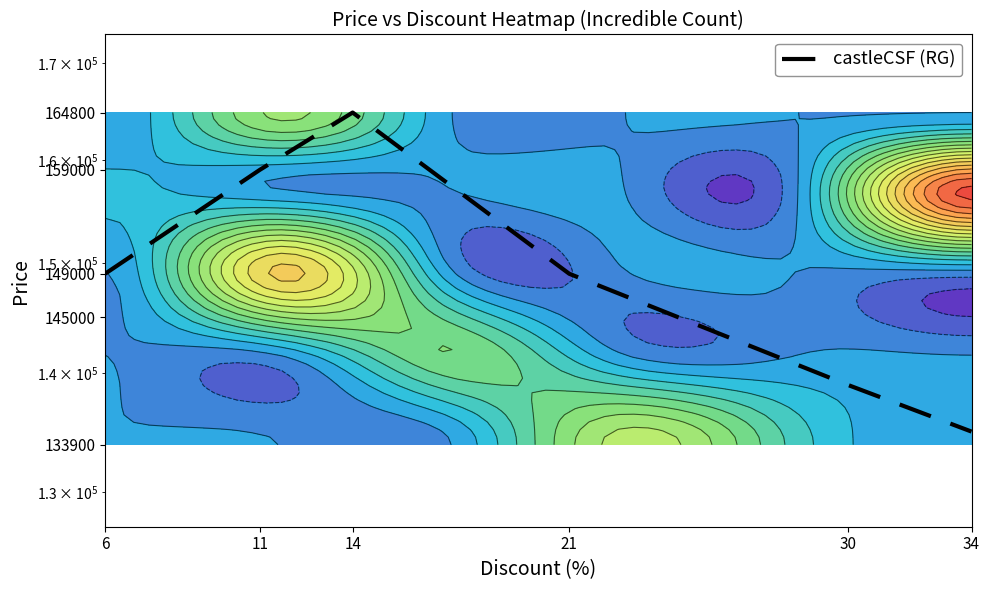

How many data points does each series have?

6